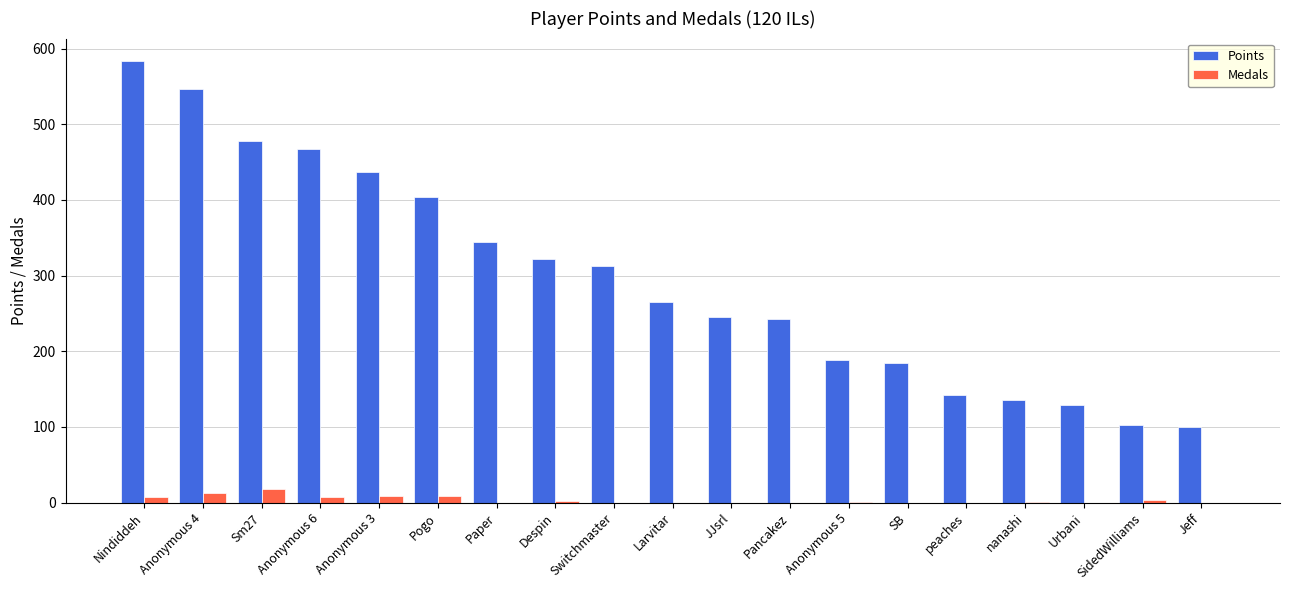

The value of Points at Switchmaster is 518. True or false?

False